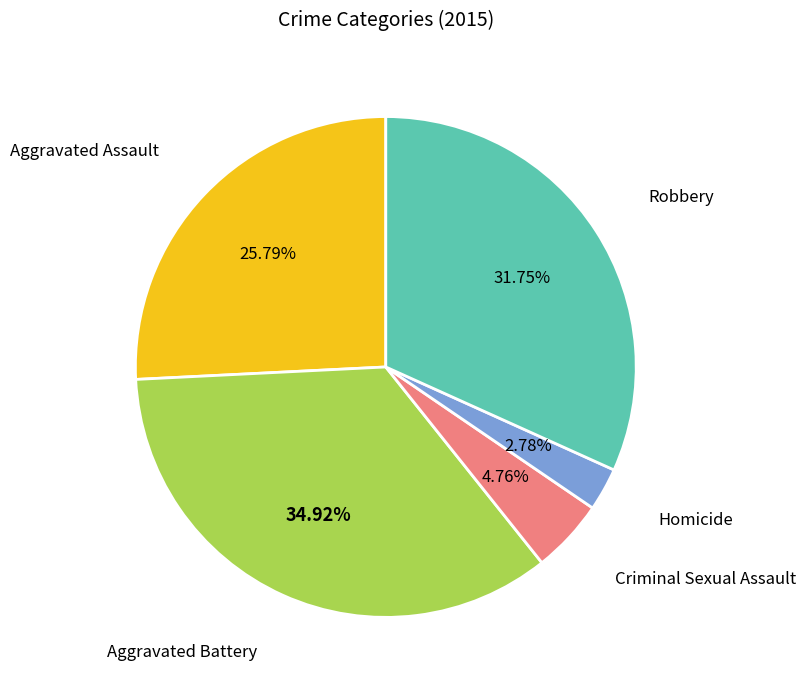

Is there any slice that represents more than half of the pie?

No